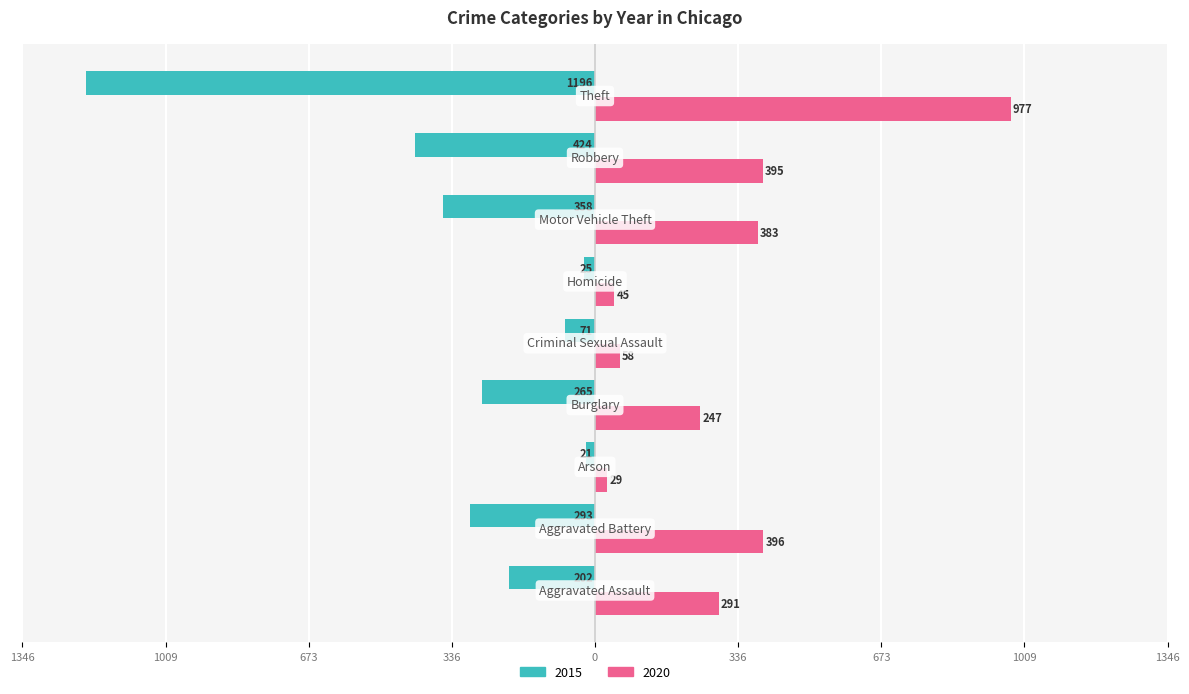

Reading left to right, transcribe all the data shown in this chart.

2015: -202	-293	-21	-265	-71	-25	-358	-424	-1196
2020: 291	396	29	247	58	45	383	395	977